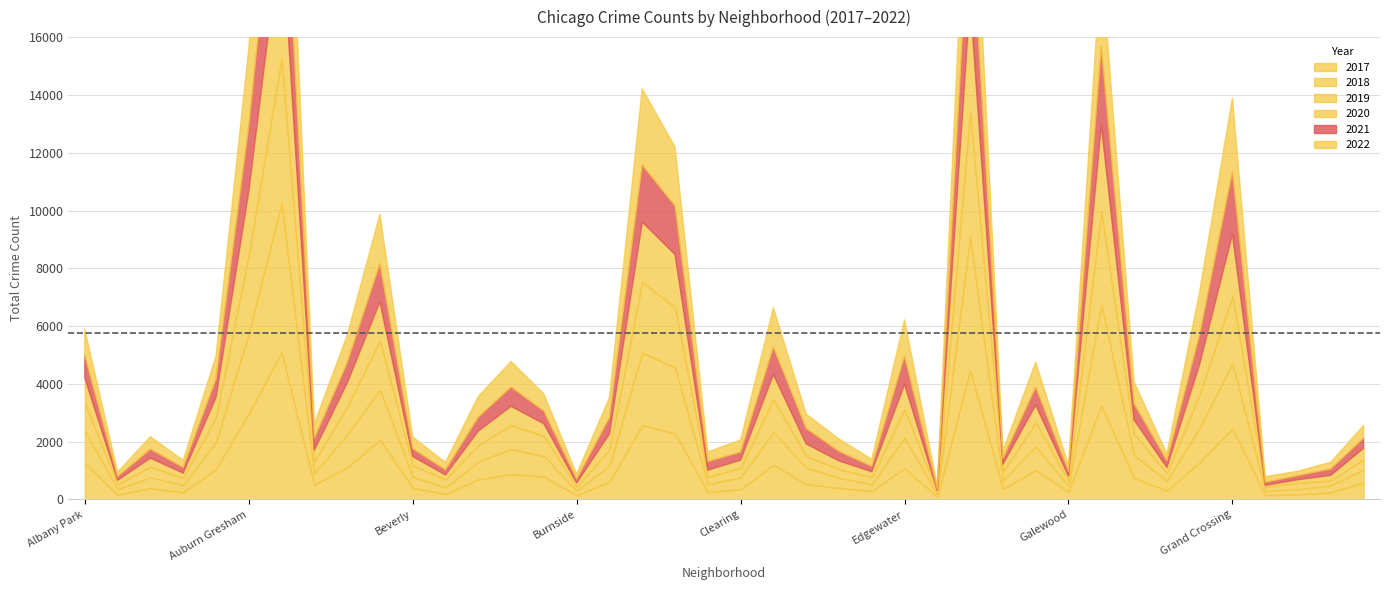

True or false: 2020 and 2017 cross at least once.

False